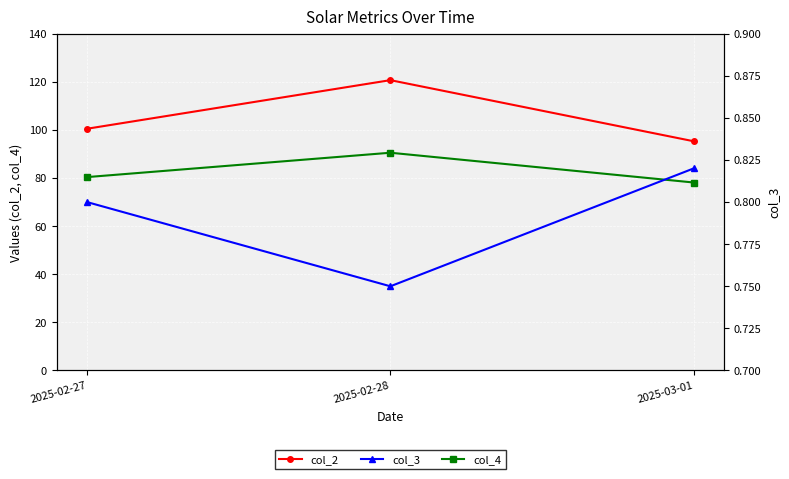

How many lines are shown in the chart?

3